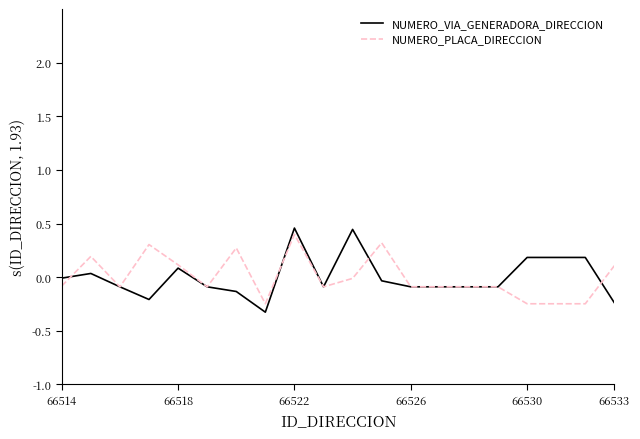

True or false: NUMERO_VIA_GENERADORA_DIRECCION has more than 2 interior local peaks.

True